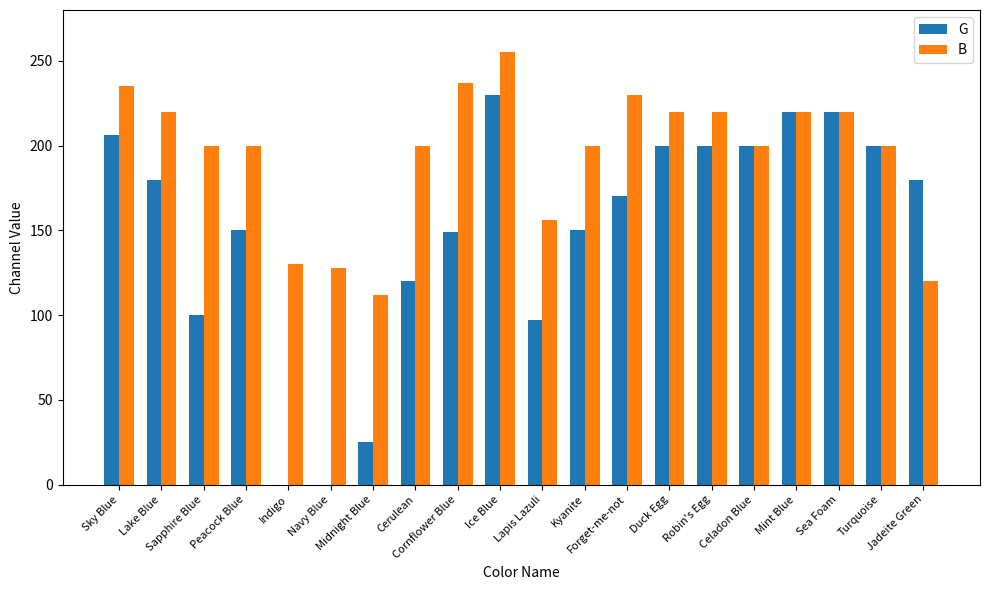

What is the sum of all B values?

3903